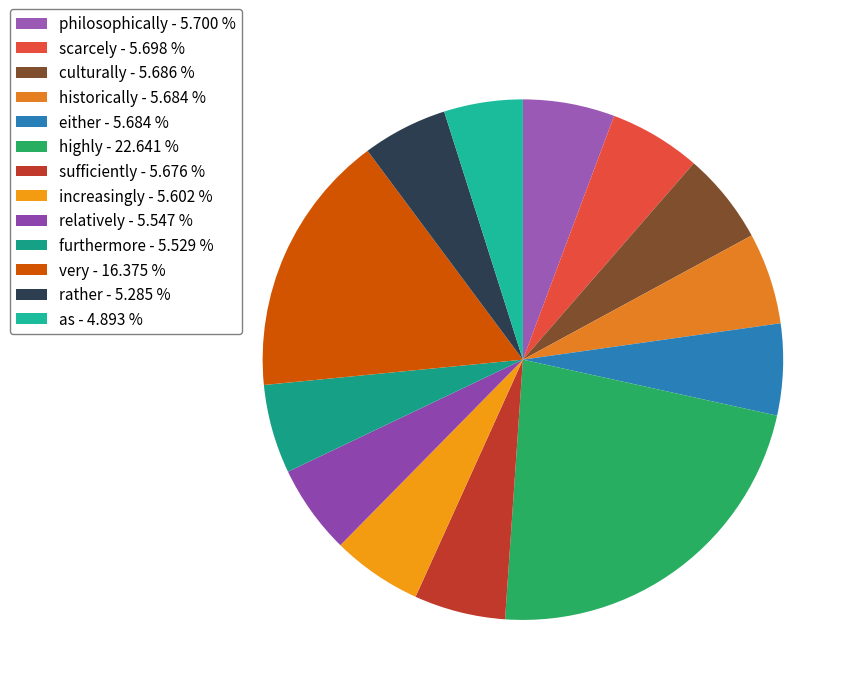

Does as represent more than half of the total?

No